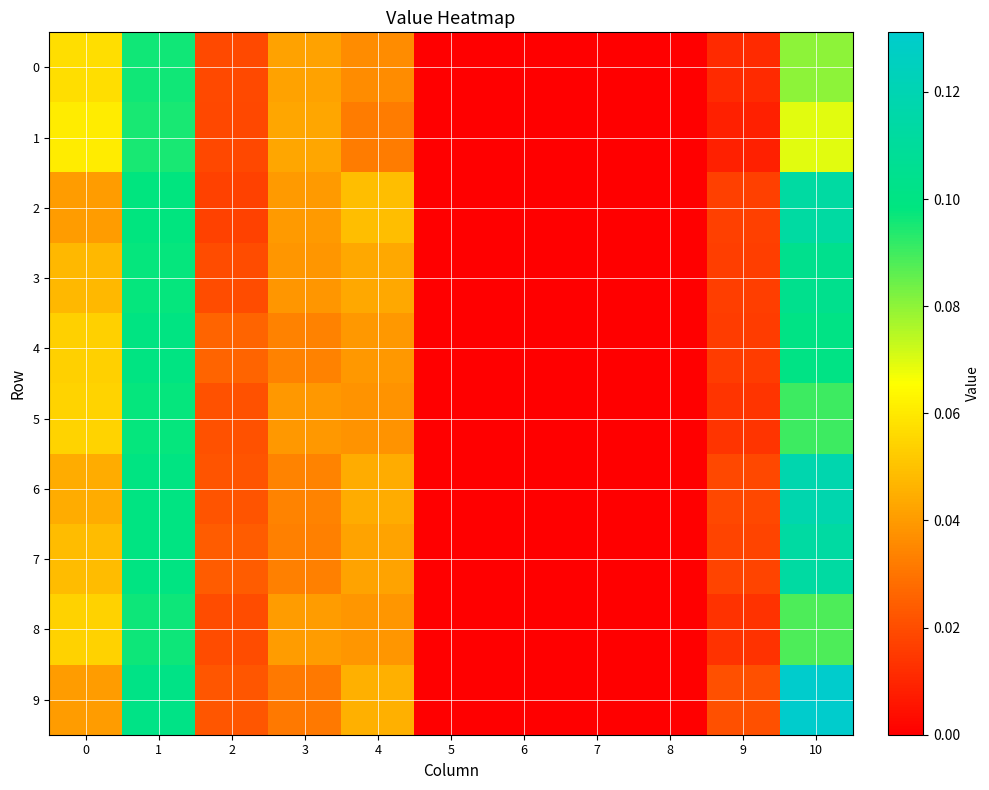

Reading right to left, extract all data points from this chart.

0: 10=0.1	9=0.0	8=0.0	7=0.0	6=0.0	5=0.0	4=0.0	3=0.0	2=0.0	1=0.1	0=0.1
1: 10=0.1	9=0.0	8=0.0	7=0.0	6=0.0	5=0.0	4=0.0	3=0.0	2=0.0	1=0.1	0=0.1
2: 10=0.1	9=0.0	8=0.0	7=0.0	6=0.0	5=0.0	4=0.0	3=0.0	2=0.0	1=0.1	0=0.0
3: 10=0.1	9=0.0	8=0.0	7=0.0	6=0.0	5=0.0	4=0.0	3=0.0	2=0.0	1=0.1	0=0.0
4: 10=0.1	9=0.0	8=0.0	7=0.0	6=0.0	5=0.0	4=0.0	3=0.0	2=0.0	1=0.1	0=0.1
5: 10=0.1	9=0.0	8=0.0	7=0.0	6=0.0	5=0.0	4=0.0	3=0.0	2=0.0	1=0.1	0=0.1
6: 10=0.1	9=0.0	8=0.0	7=0.0	6=0.0	5=0.0	4=0.0	3=0.0	2=0.0	1=0.1	0=0.0
7: 10=0.1	9=0.0	8=0.0	7=0.0	6=0.0	5=0.0	4=0.0	3=0.0	2=0.0	1=0.1	0=0.0
8: 10=0.1	9=0.0	8=0.0	7=0.0	6=0.0	5=0.0	4=0.0	3=0.0	2=0.0	1=0.1	0=0.1
9: 10=0.1	9=0.0	8=0.0	7=0.0	6=0.0	5=0.0	4=0.0	3=0.0	2=0.0	1=0.1	0=0.0